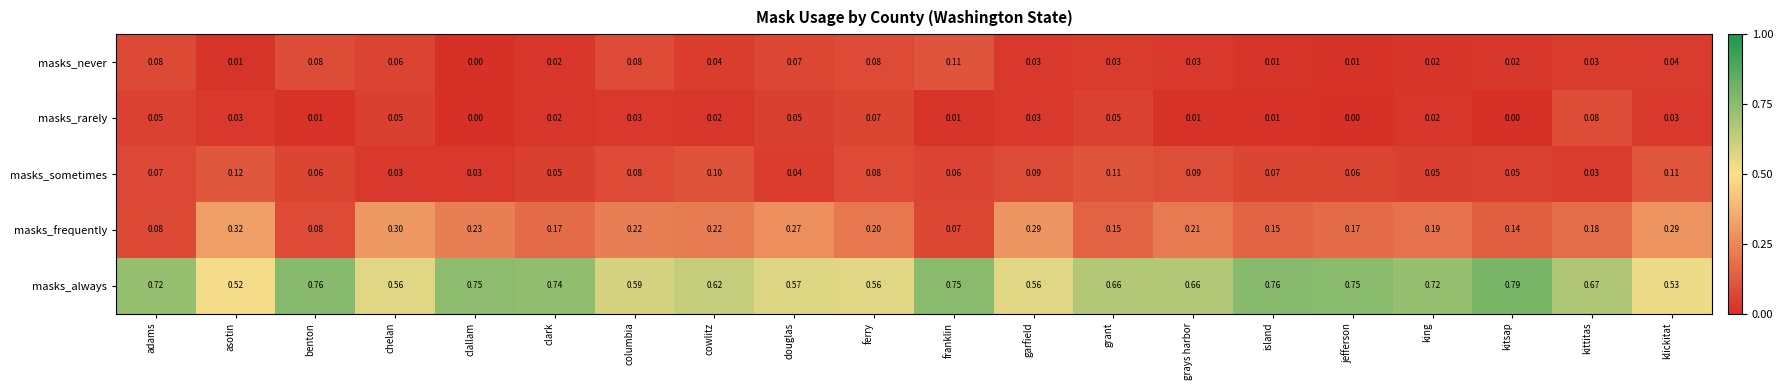

At which category is the sum across all series the highest?

clallam